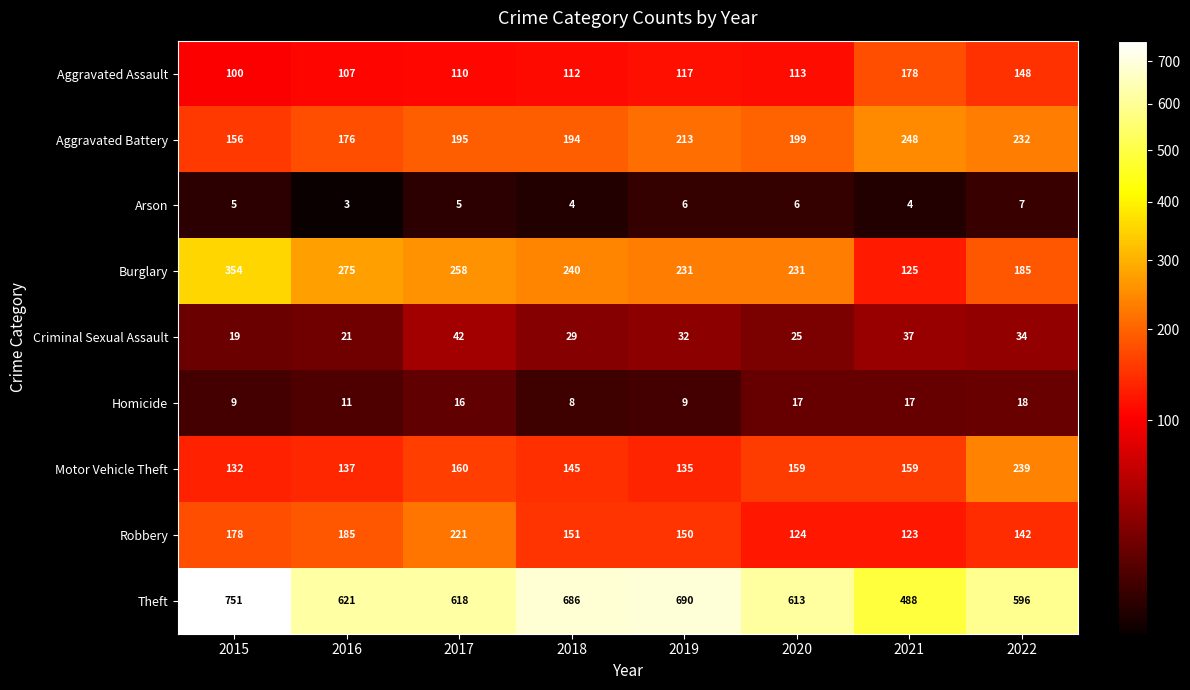

Which category has the lowest value in the Robbery series?

2021